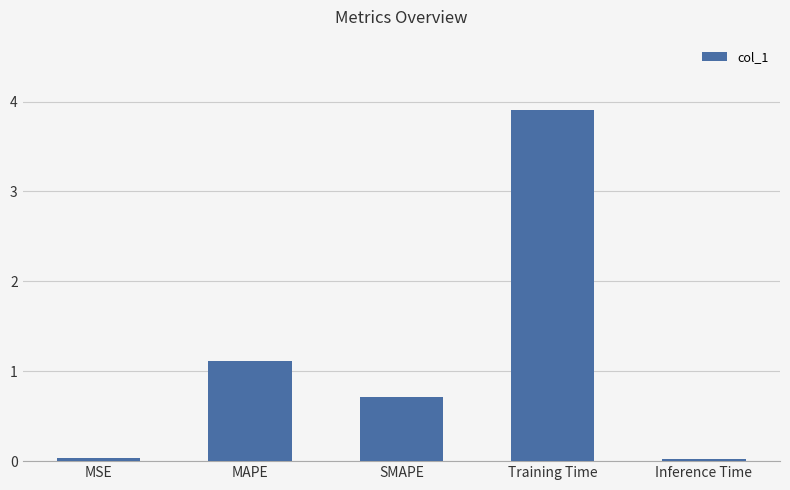

What is the sum of the values at MAPE and Training Time?

5.0